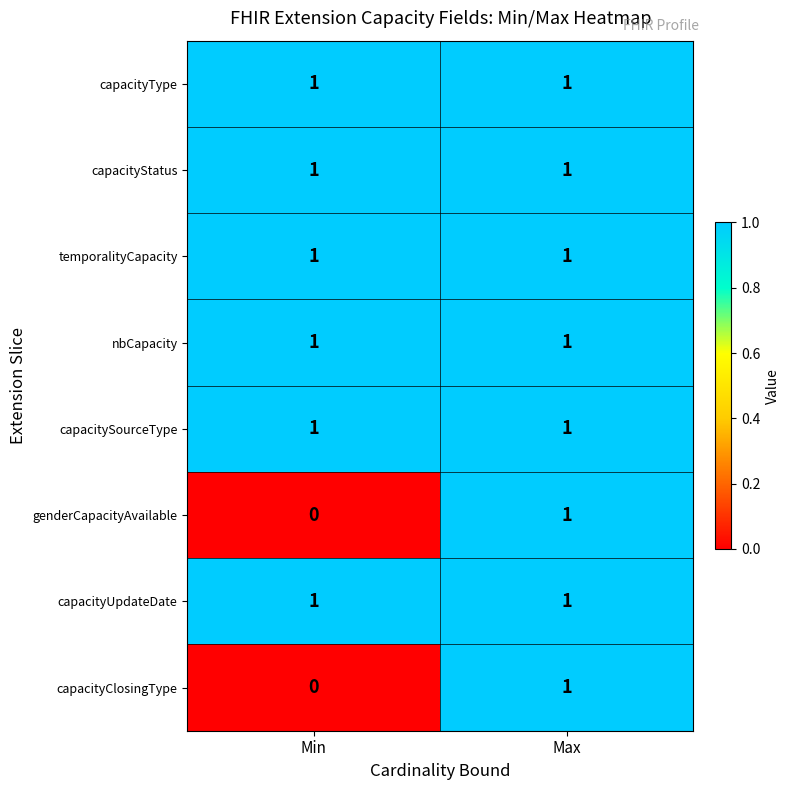

At which category does the chart reach its minimum across all series?

Min